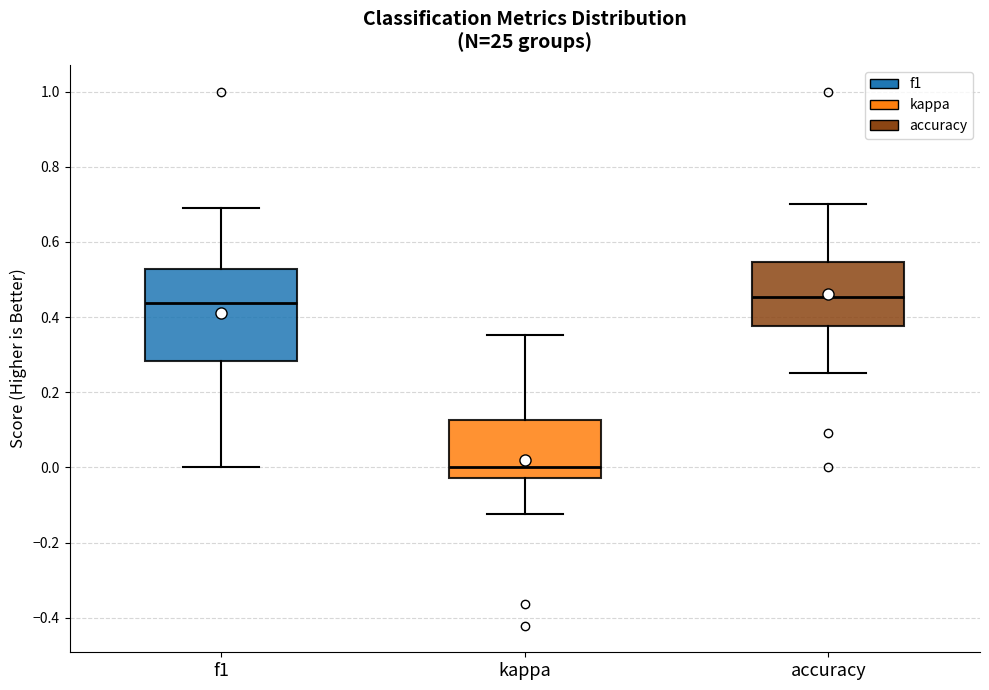

Reading left to right, transcribe this box plot: for each box, give where its median line is, the range the box spans, and where its two whiskers end, as read against the y-axis. The values are not printed on the chart, so give them approximately, as read against the axis.

f1: median 0.44, box 0.28 to 0.52, whiskers 0.00 to 0.70
kappa: median 0.00, box -0.02 to 0.12, whiskers -0.12 to 0.36
accuracy: median 0.46, box 0.38 to 0.54, whiskers 0.26 to 0.70